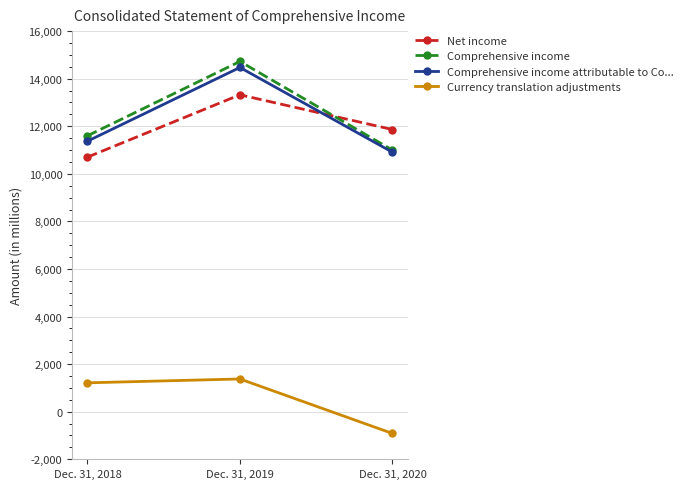

How many negative values does the Currency translation adjustments series have?

1